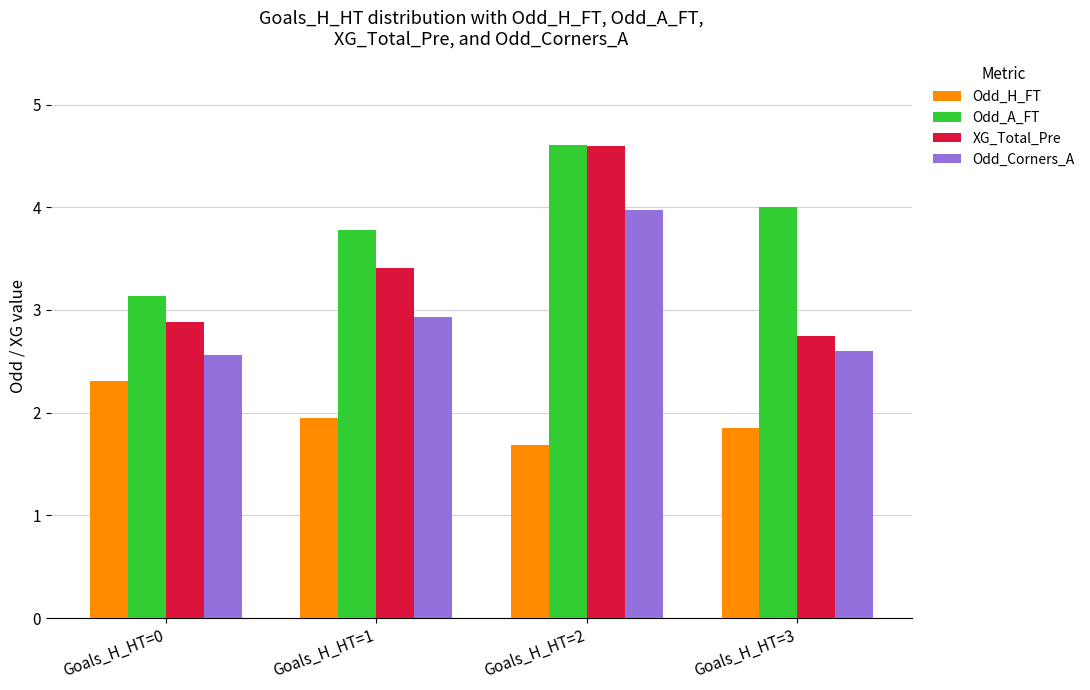

What is the sum of all Odd_Corners_A values?

12.1